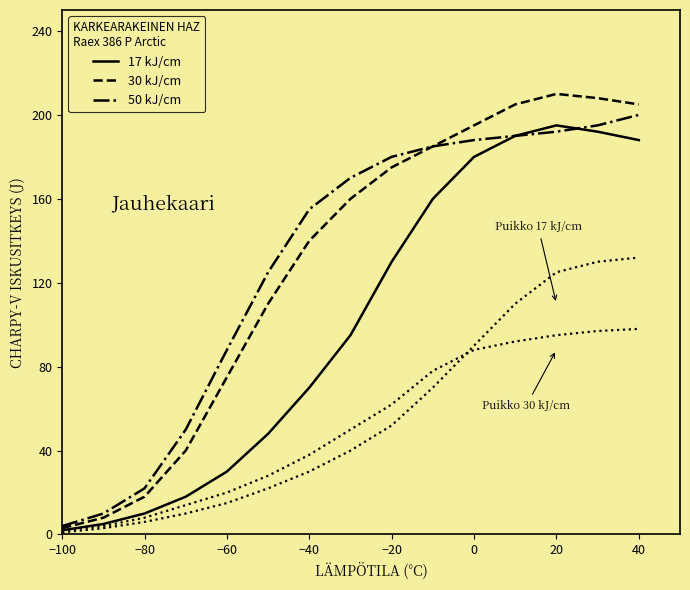

Is this an area chart (filled region under the line)?

No